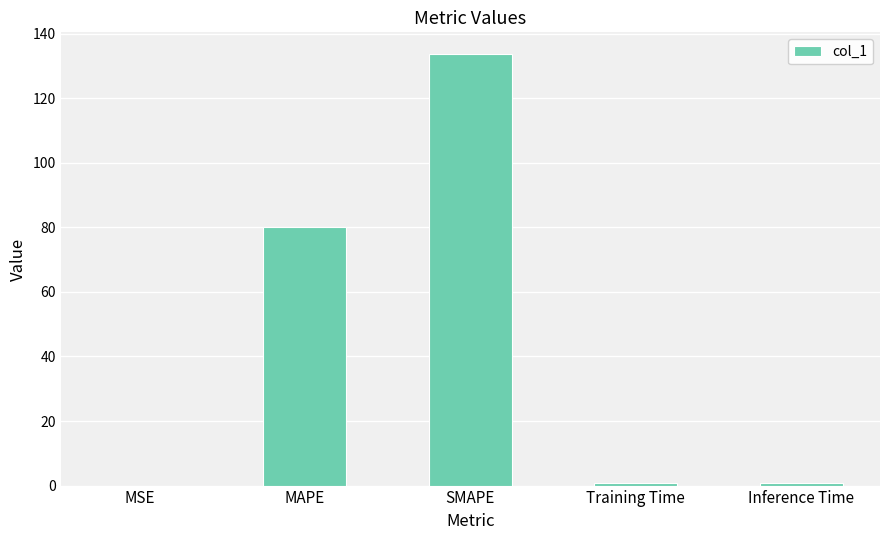

What is the sum of the values at Inference Time and SMAPE?

134.5